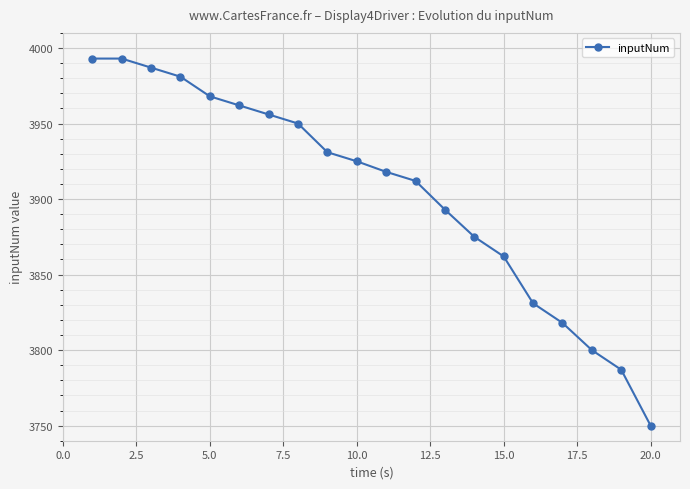

What is the value of the 4th point from the left?

3981